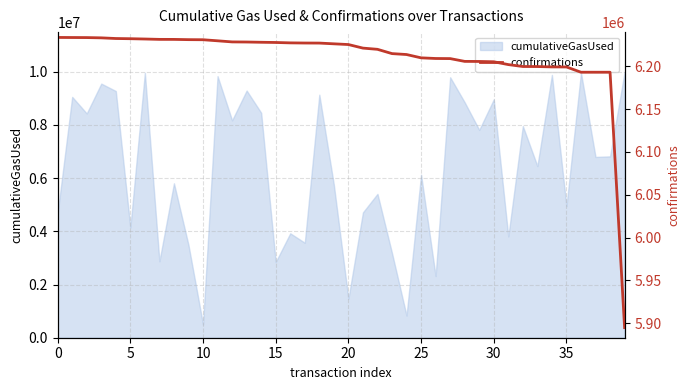

How many categories are shown in the chart?

40